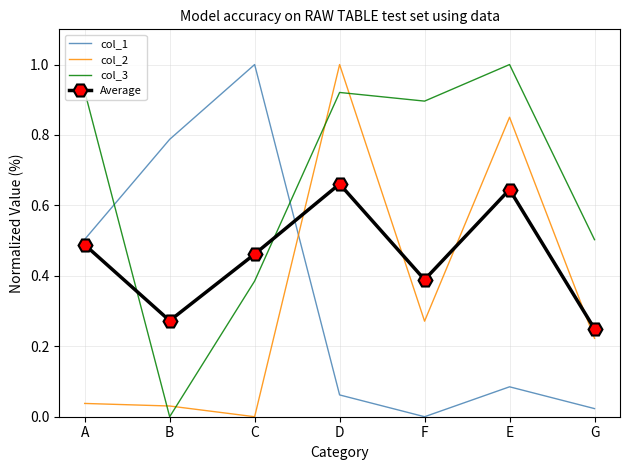

Is the value of col_1 at A greater than the value of col_2 at A?

Yes